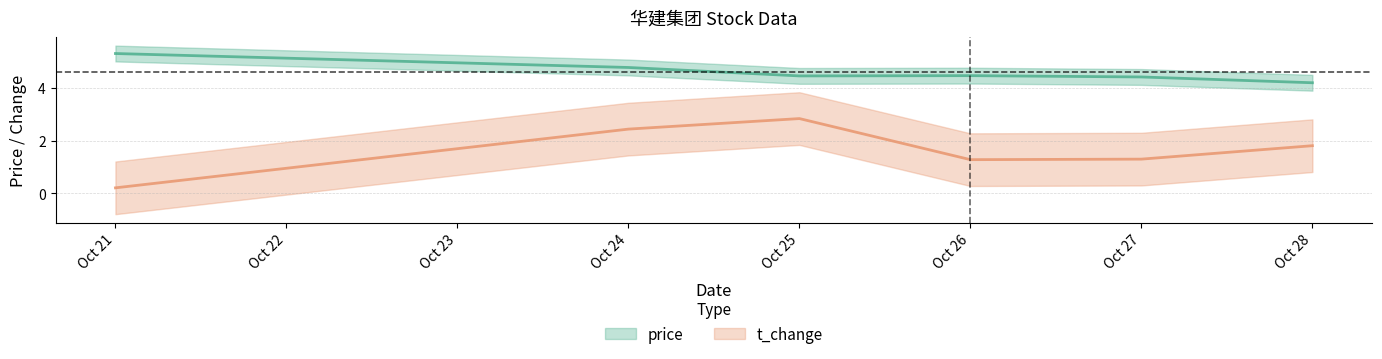

Which series has the largest total across all categories?

price